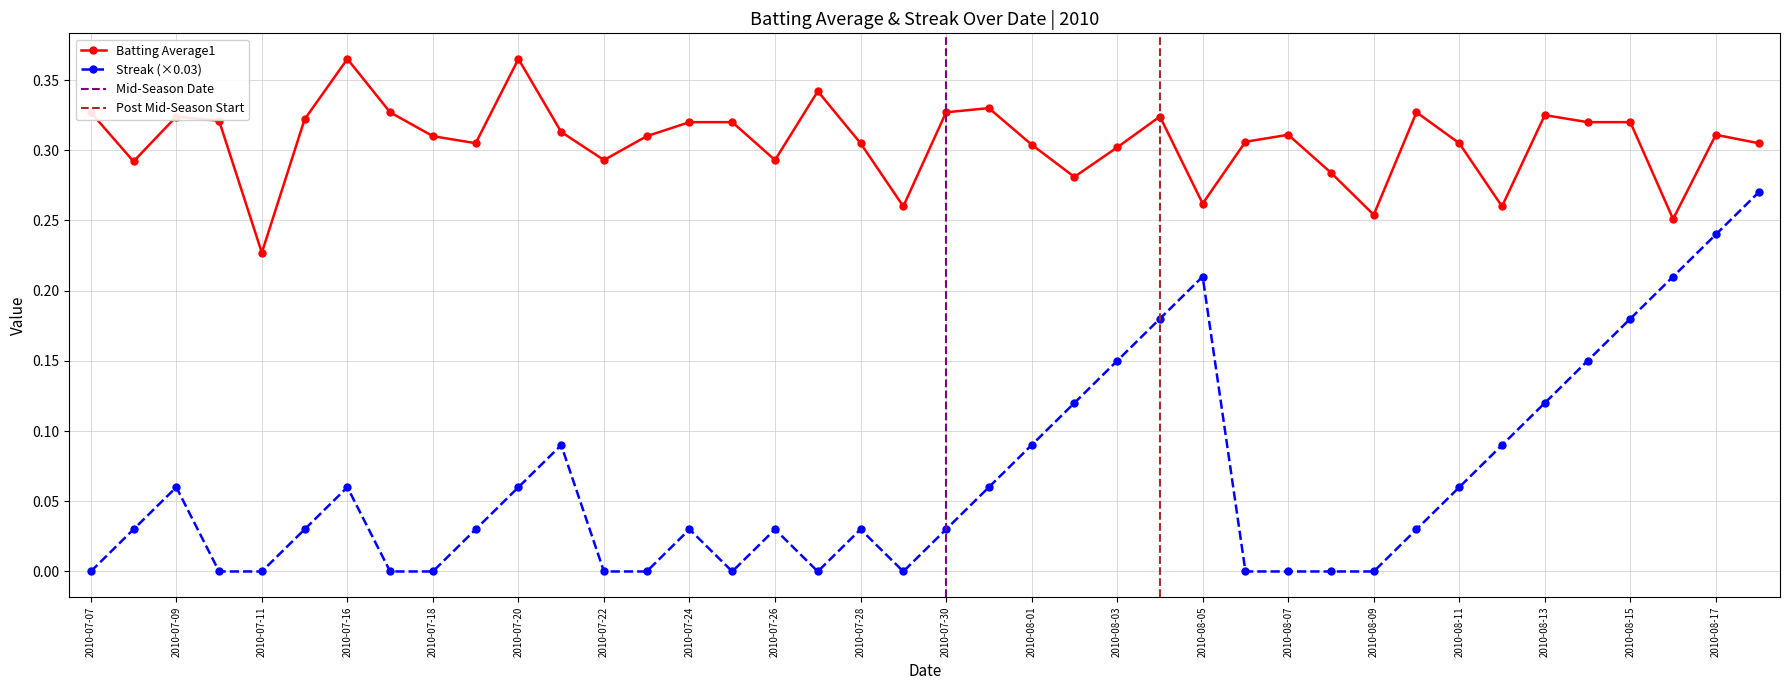

What is the label of the 38th point from the right?

2010-07-09